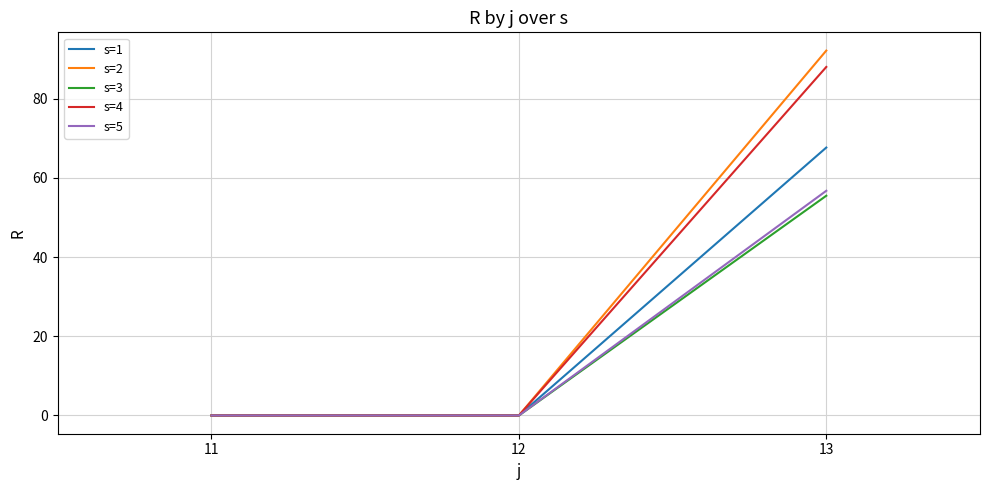

Reading left to right, what are all the values shown in this chart?

s=1: 0.0	0.0	67.7
s=2: 0.0	0.0	92.2
s=3: 0.0	0.0	55.5
s=4: 0.0	0.0	88.0
s=5: 0.0	0.0	56.7